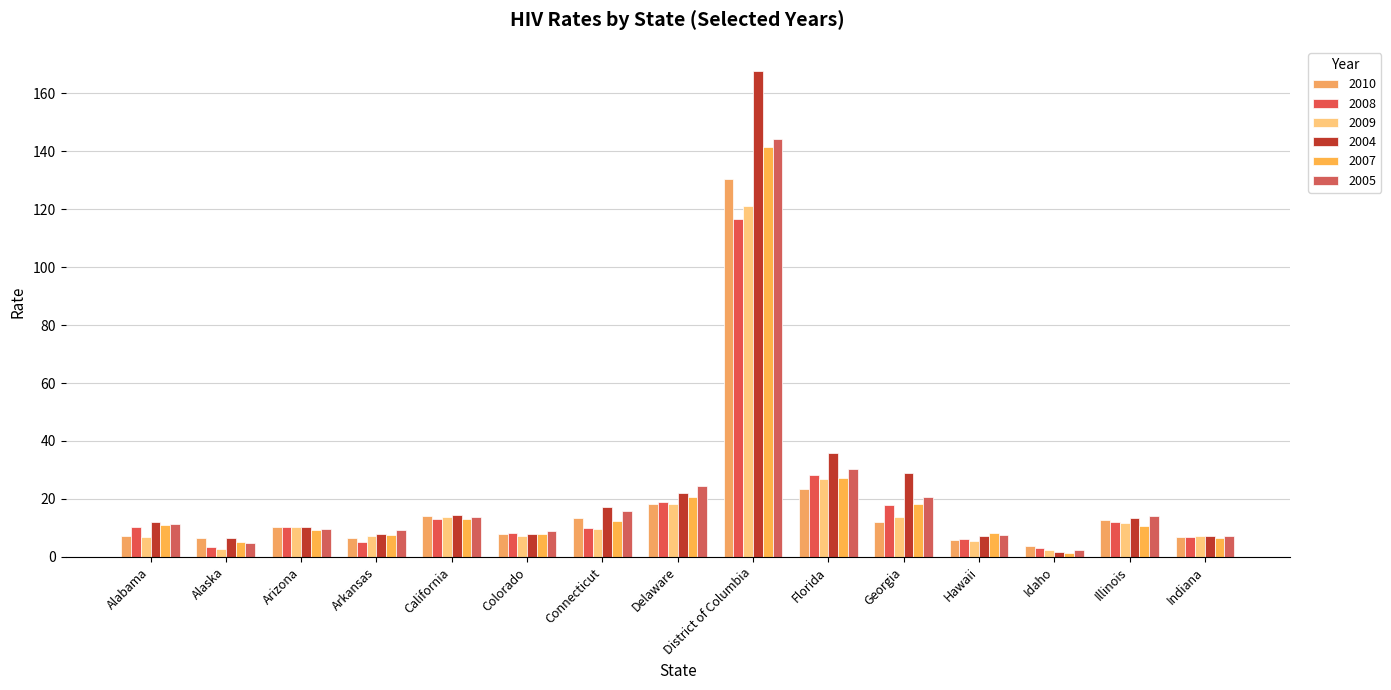

What are all the series names shown in the legend?

2010, 2008, 2009, 2004, 2007, 2005